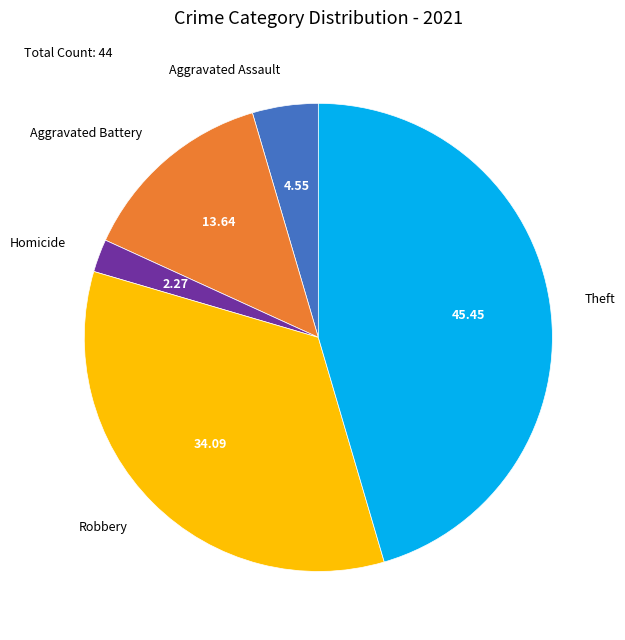

Approximately how many times larger is the value at Theft compared to Robbery?

1.3